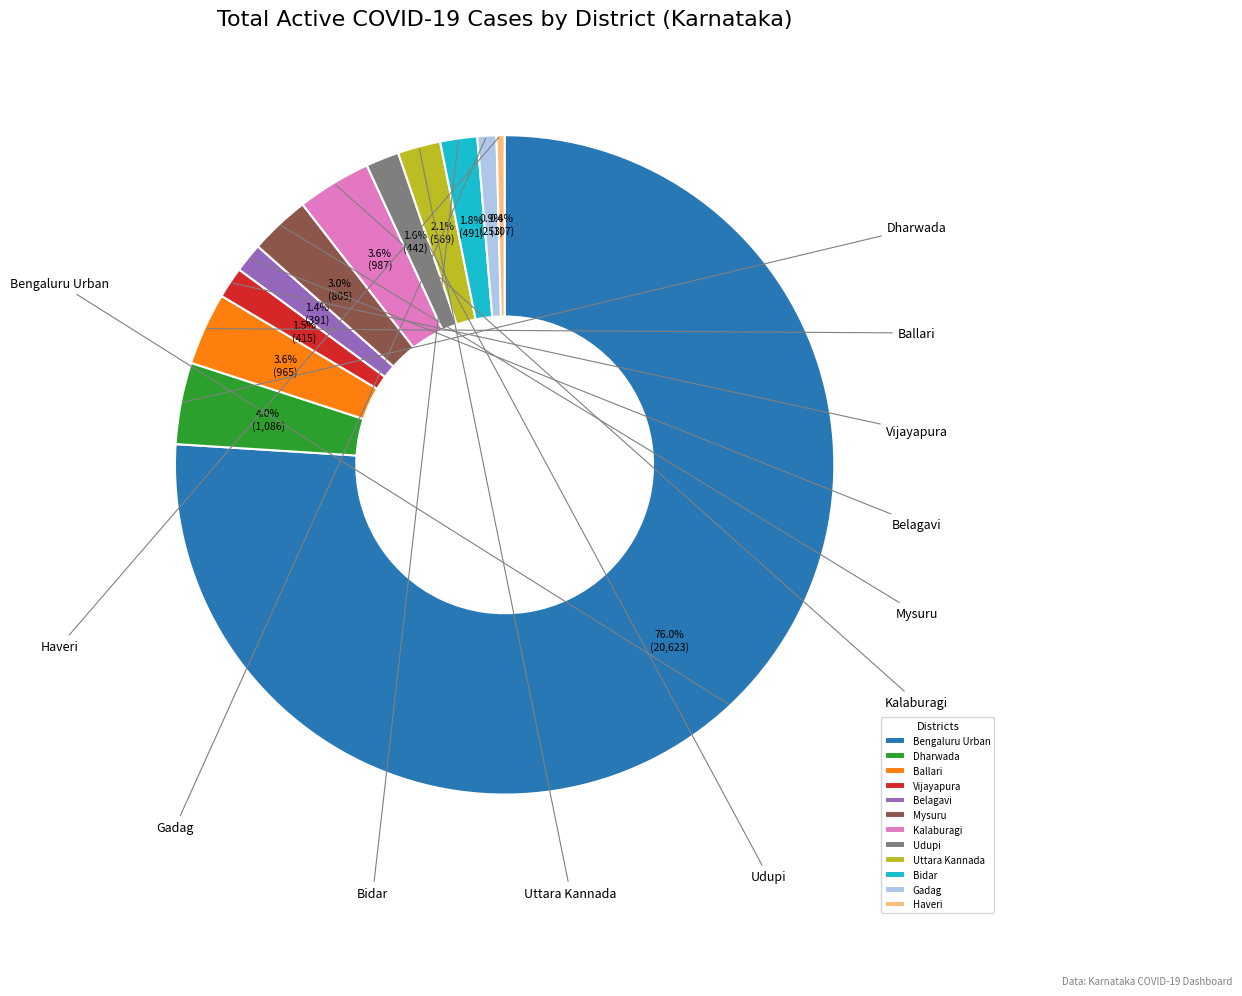

How many slices are in this pie chart?

12